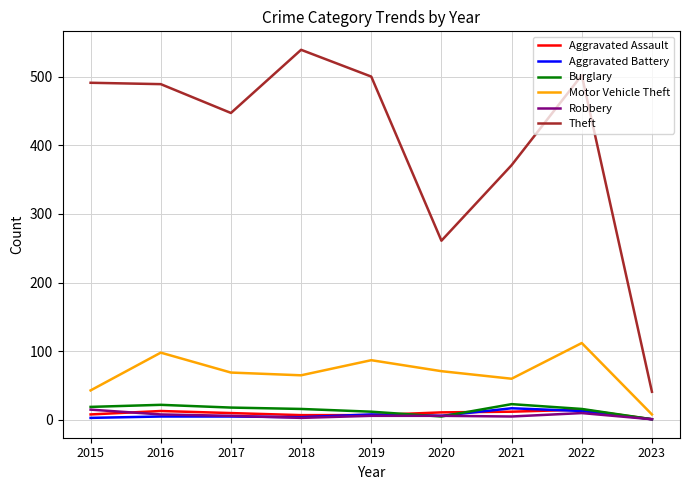

What is the average value of the Robbery series?

7